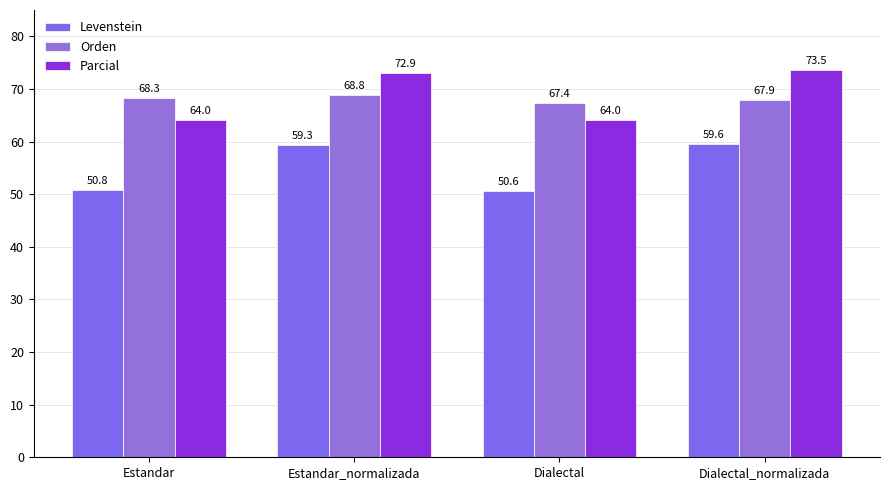

Rank the series by their maximum value, from lowest to highest.

Levenstein, Orden, Parcial